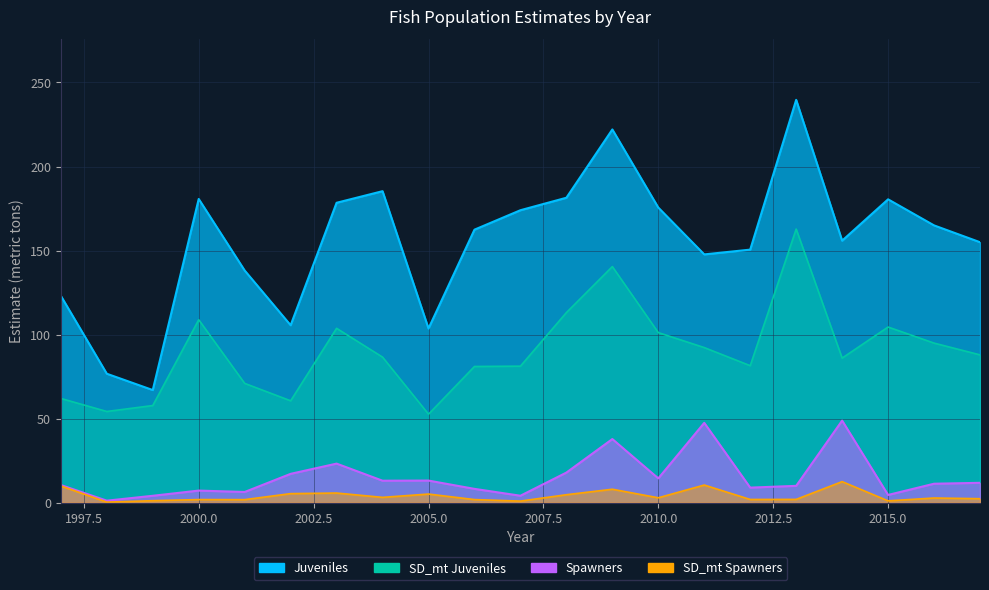

True or false: Juveniles and SD_mt_Spawners cross at least once.

False